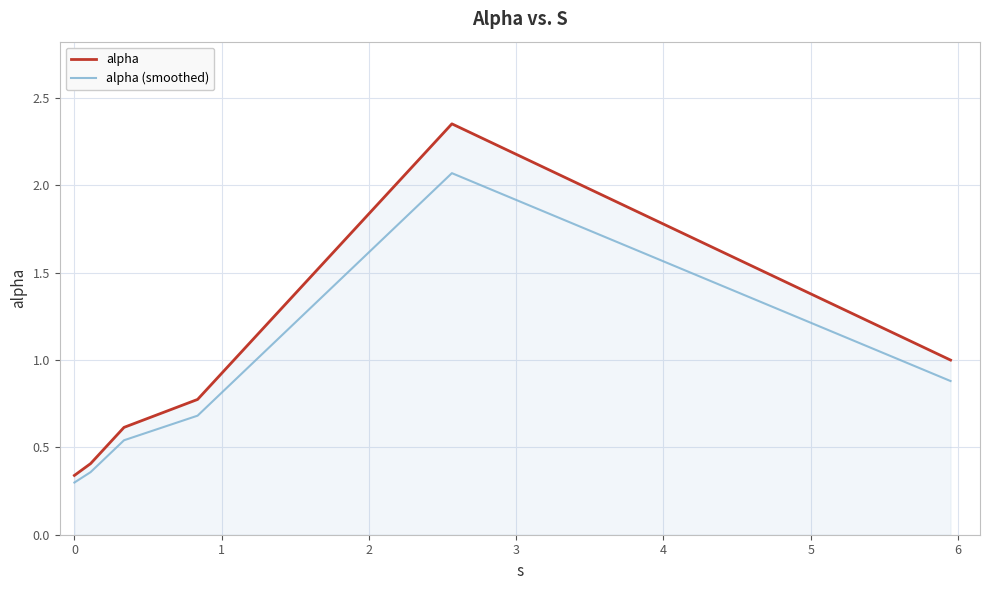

Which series has the widest spread of values?

alpha